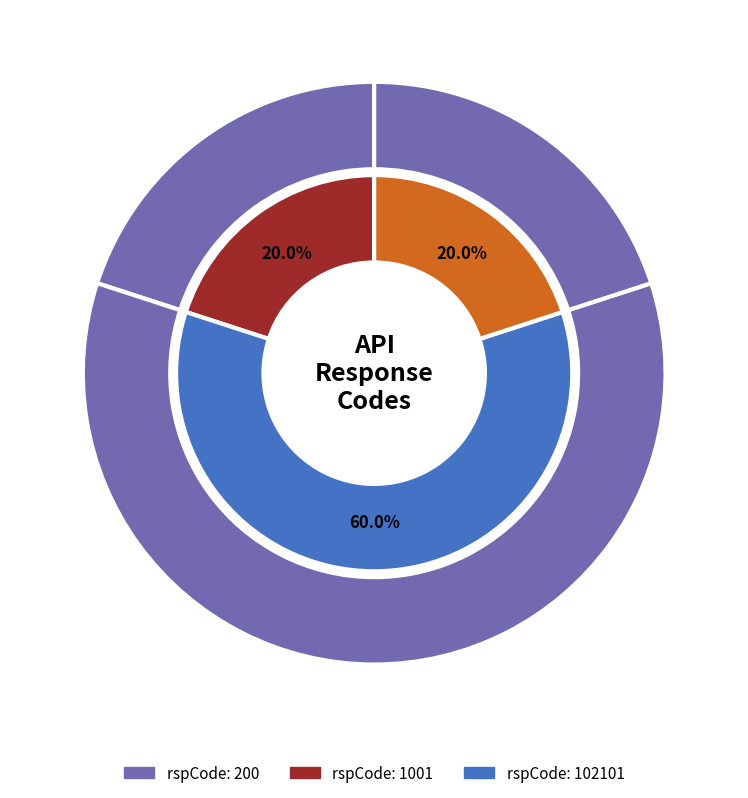

How many slices are in this pie chart?

5